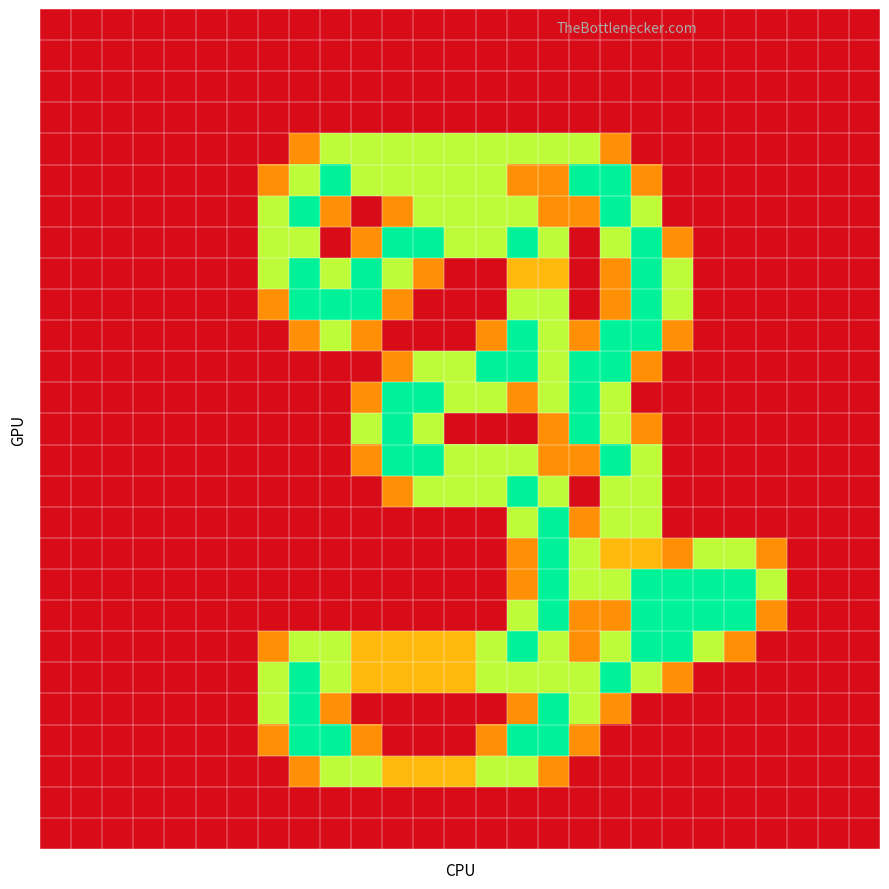

At how many categories does at least one series exceed 1?

17